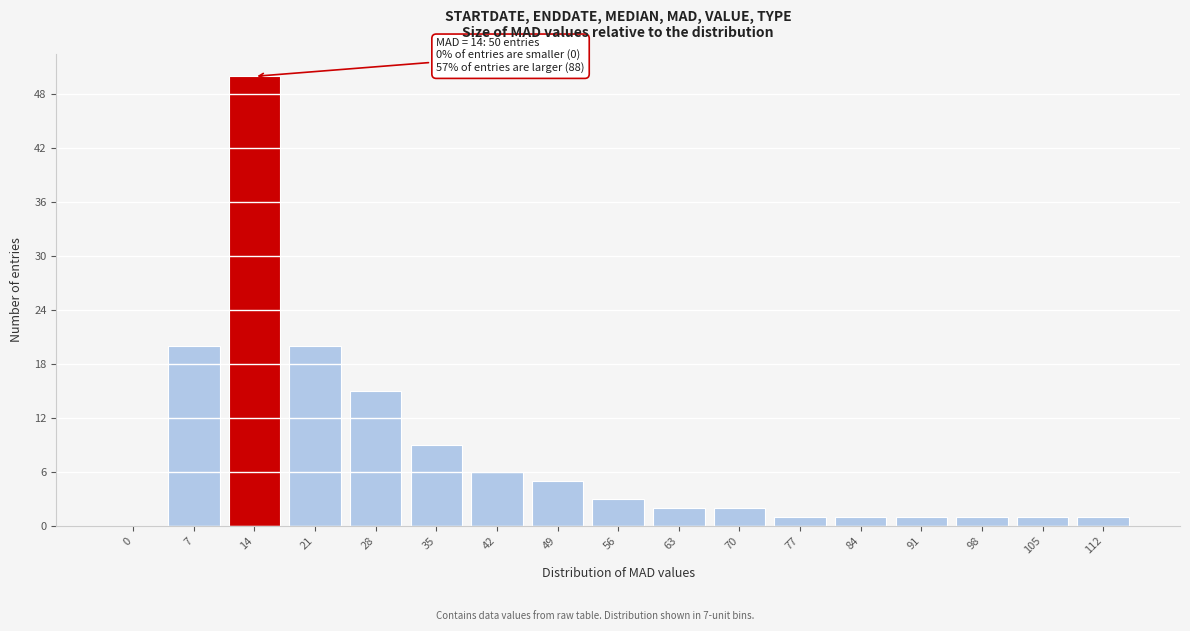

Reading left to right, extract all data points from this chart.

0=0	7=20	14=50	21=20	28=15	35=9	42=6	49=5	56=3	63=2	70=2	77=1	84=1	91=1	98=1	105=1	112=1